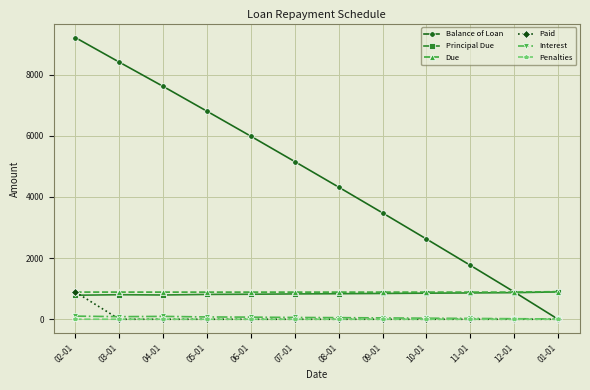

At which label does Principal Due first exceed 835?

08-01